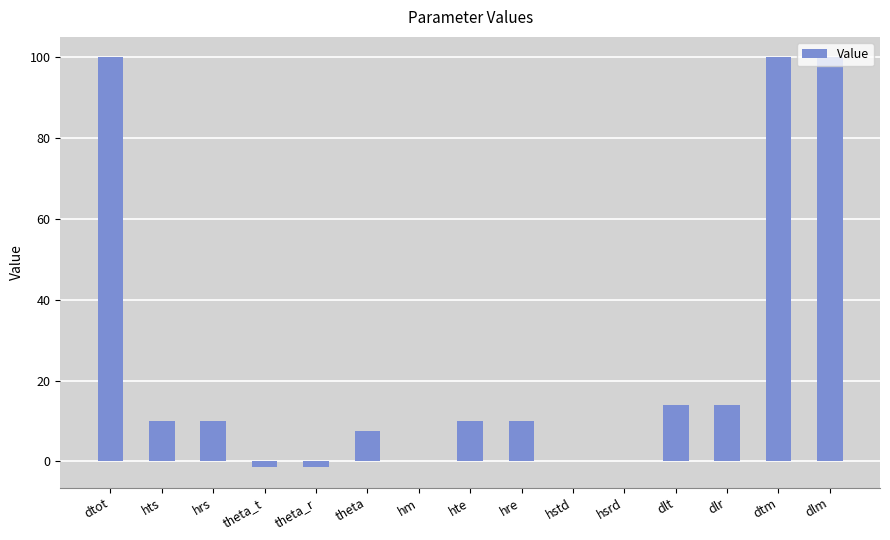

What is the change in value from dlt to dlm?

+86.0